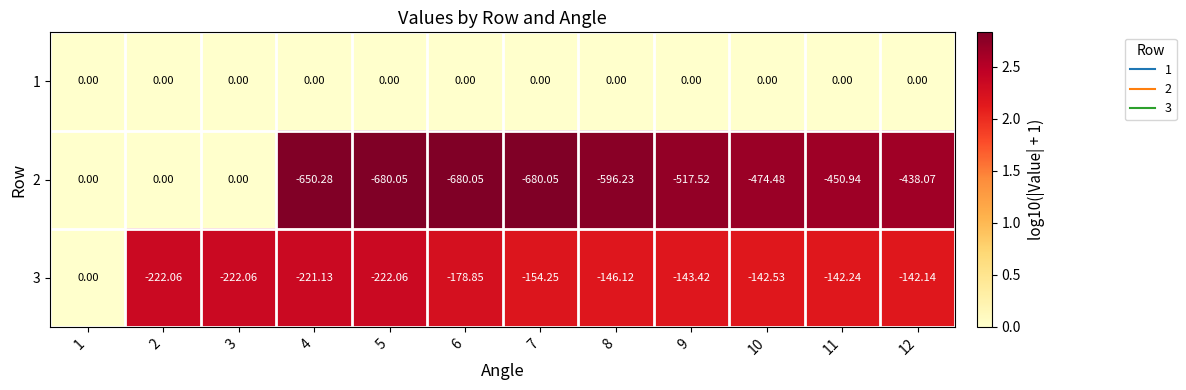

Is the value of 3 at 6 greater than the value of 2 at 1?

No